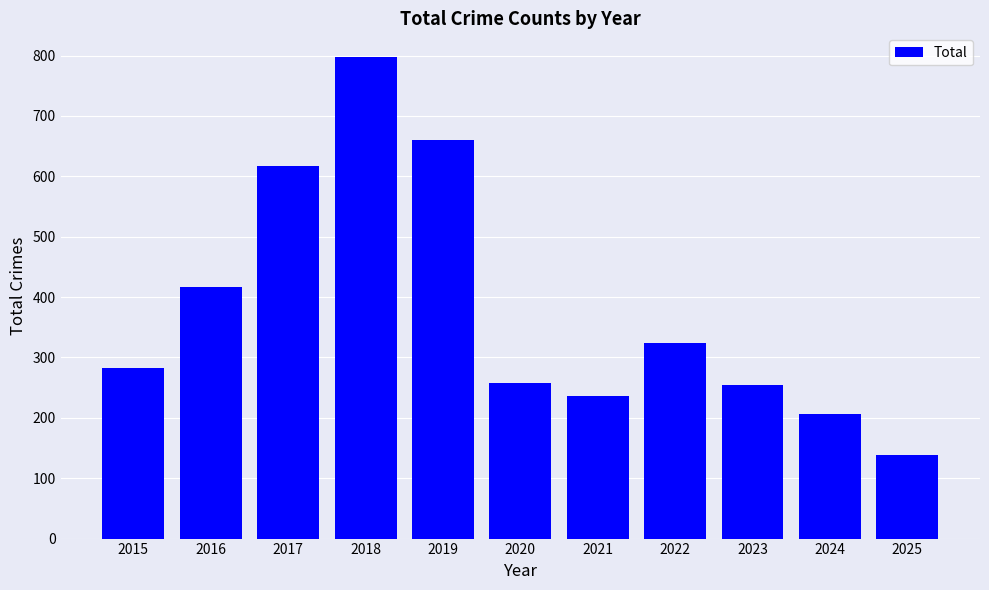

What is the difference between the maximum and minimum values?

658